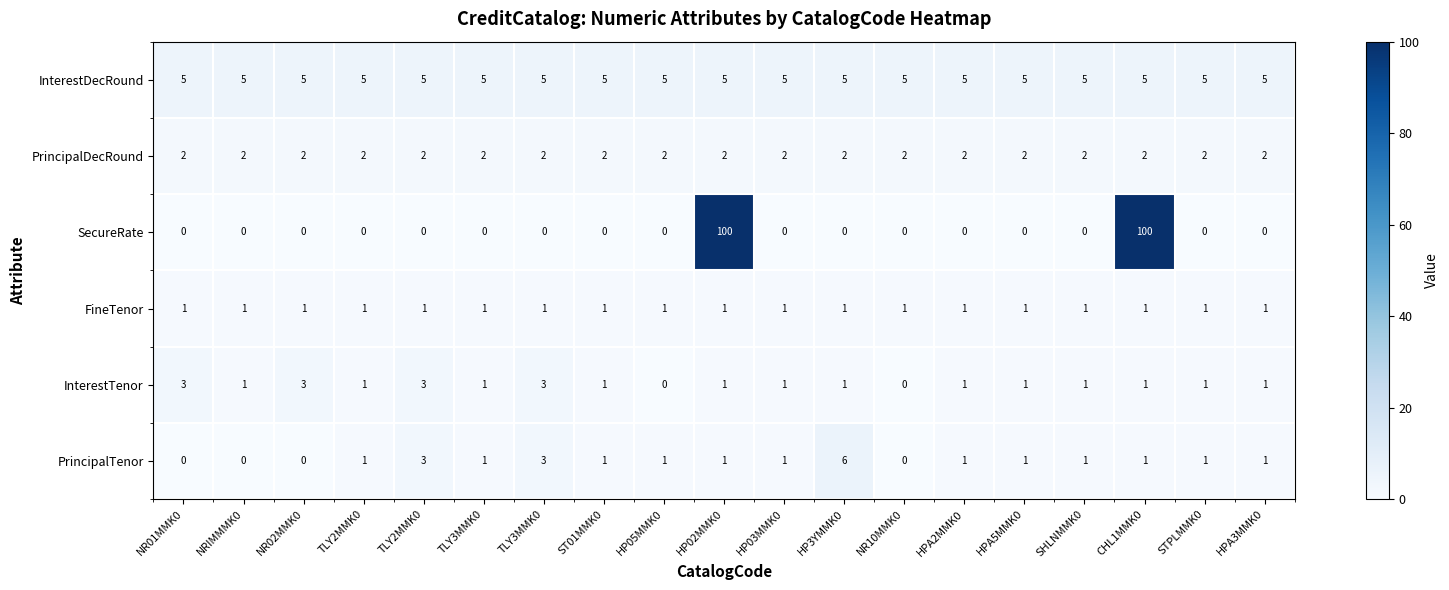

How many values in PrincipalTenor are above zero?

15